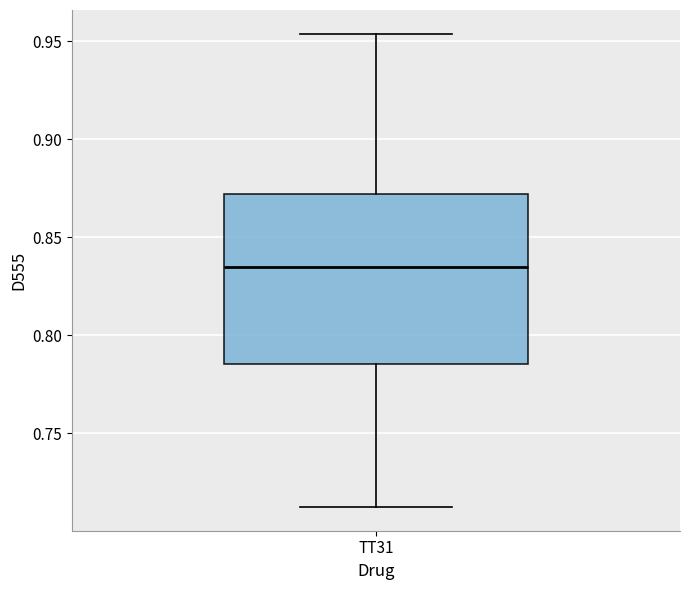

Transcribe this box plot: give where the median line is, the range the box spans, and where the two whiskers end, as read against the y-axis. The values are not printed on the chart, so give them approximately, as read against the axis.

median 0.835, box 0.785 to 0.870, whiskers 0.710 to 0.955